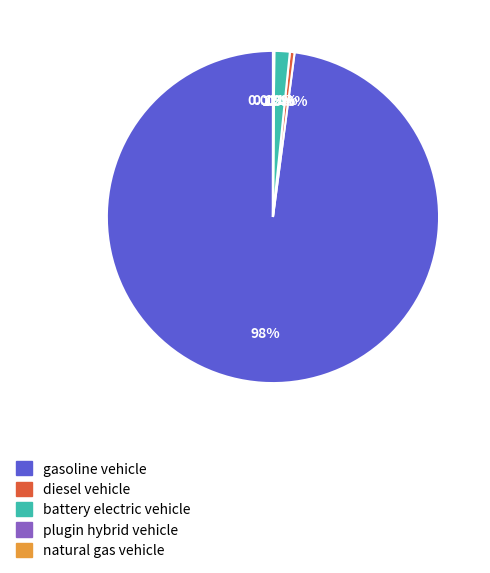

Which category has the biggest portion of the pie?

gasoline vehicle